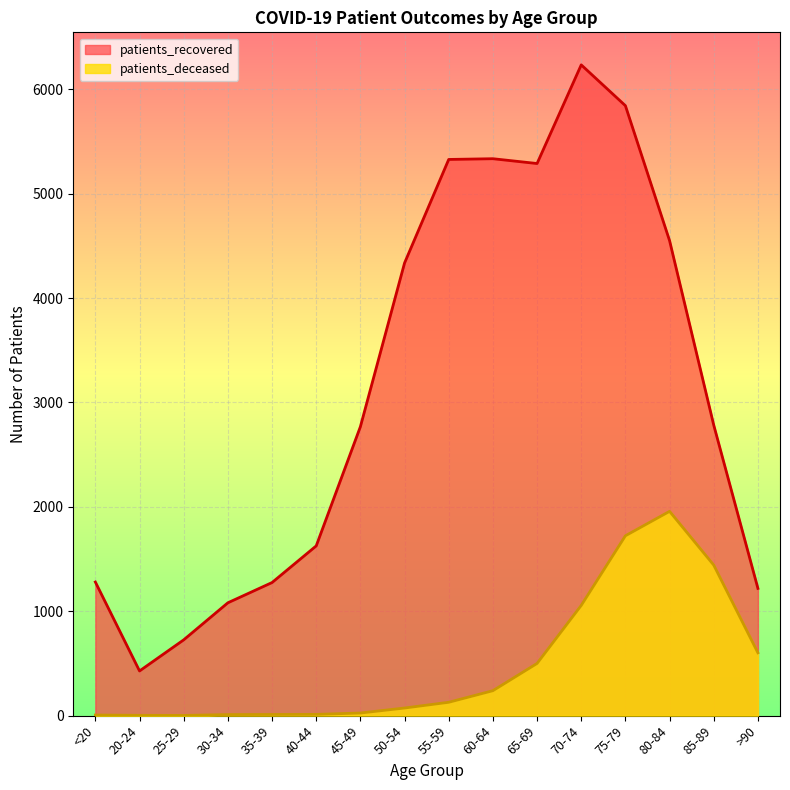

Which series has the largest range (max minus min)?

patients_recovered